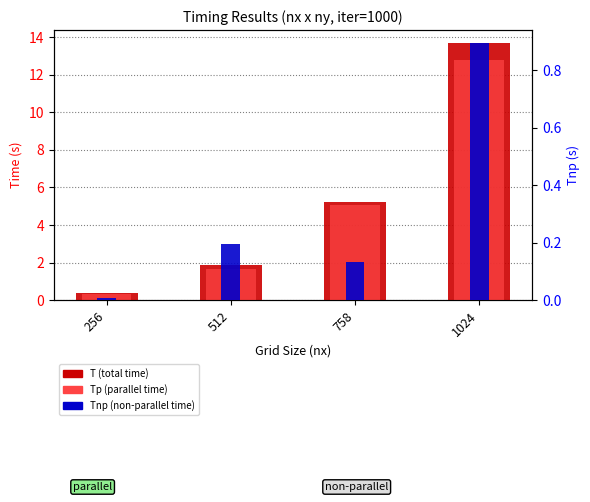

Between 1024 and 512, which is larger?

1024